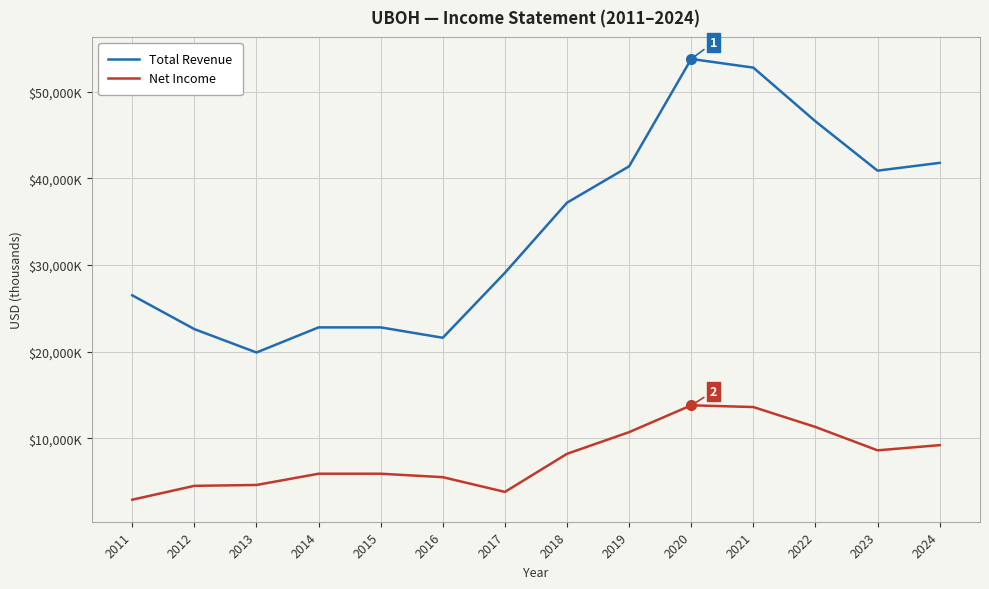

What are all the series names shown in the legend?

Total Revenue, Net Income